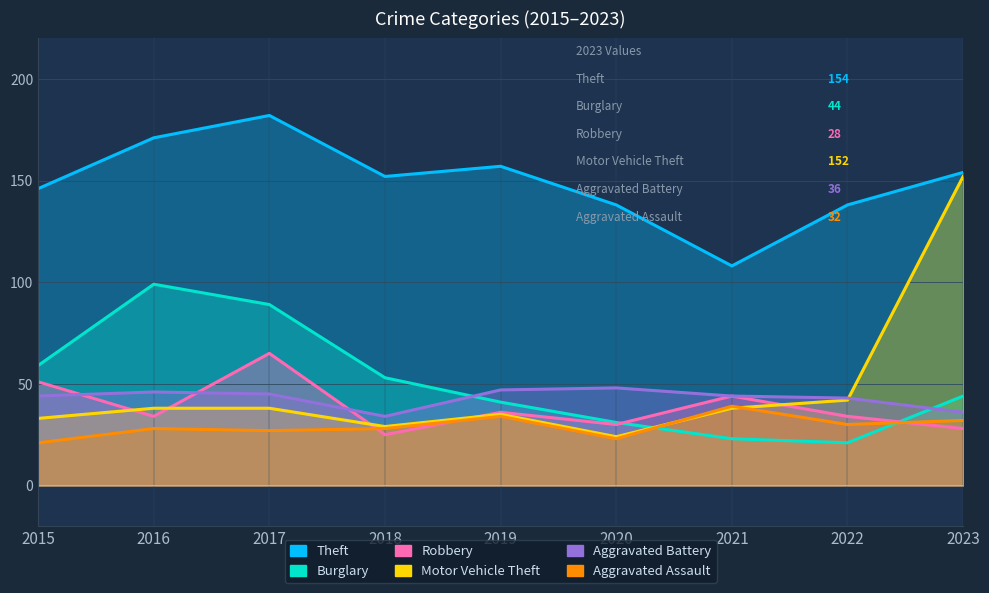

The Burglary series shows 17 at 2020. True or false?

False